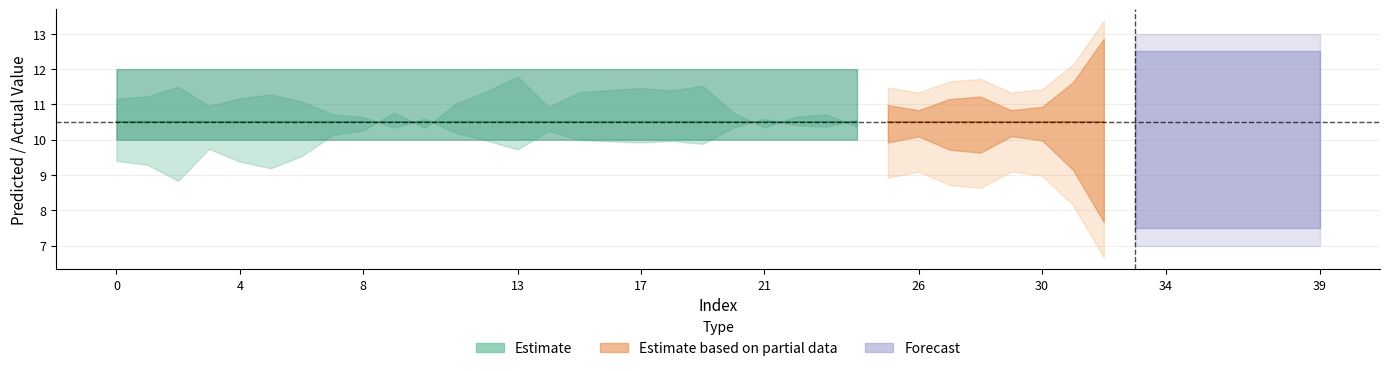

Is the value of y_test at 11 greater than the value of y_pred at 7?

Yes